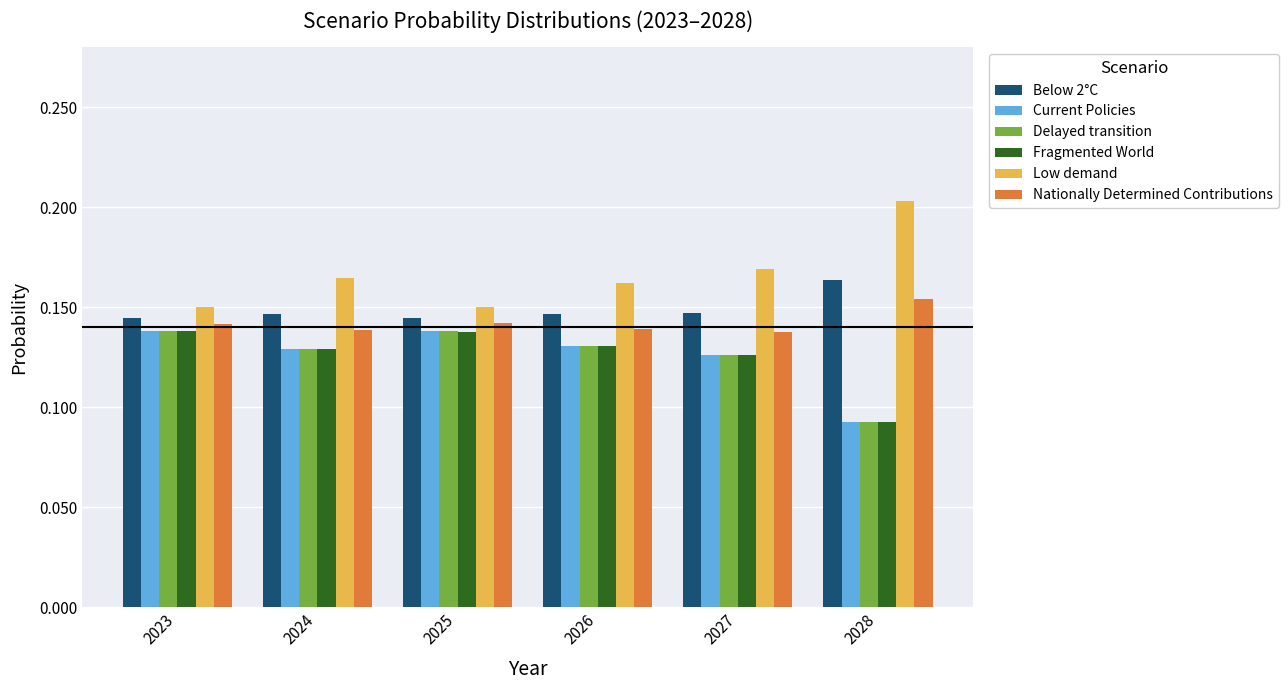

What is the sum of all Nationally Determined Contributions values?

0.9